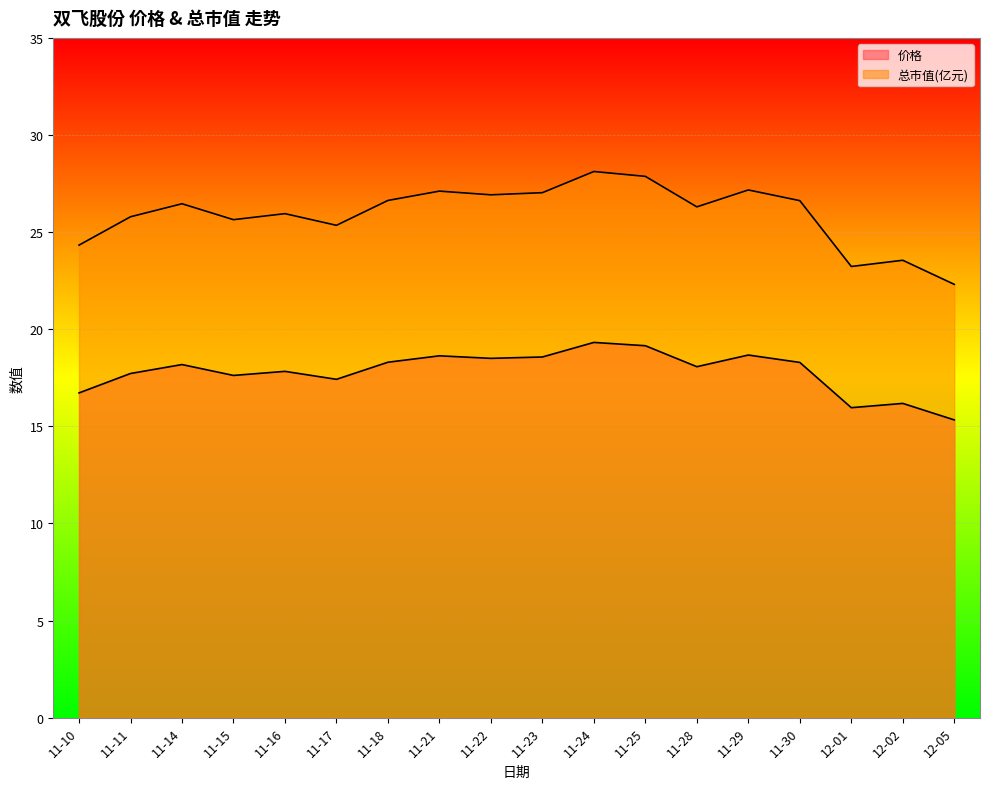

List the series in order of their overall mean, lowest first.

价格, 总市值(亿元)